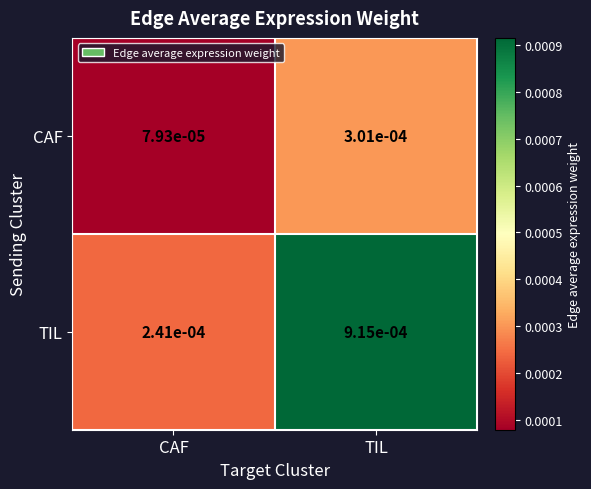

At which label does TIL reach its minimum?

CAF